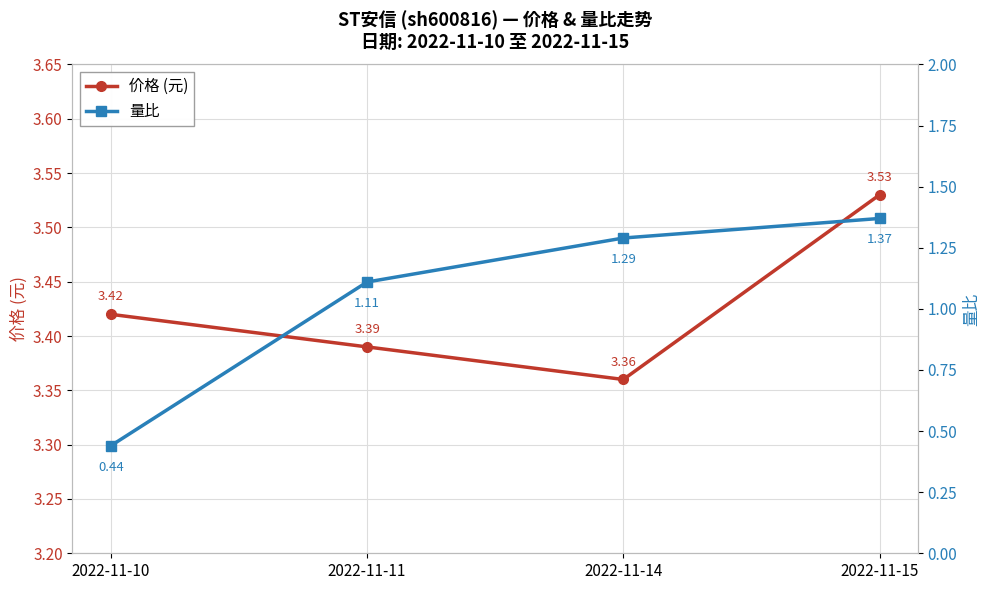

What is the value of the 量比 point at the 2nd from the left?

1.1